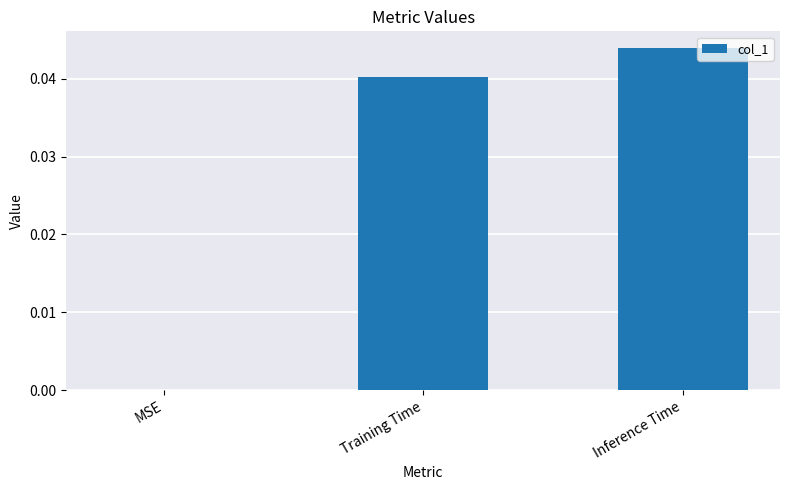

True or false: the data shows 0.0 at Inference Time.

True